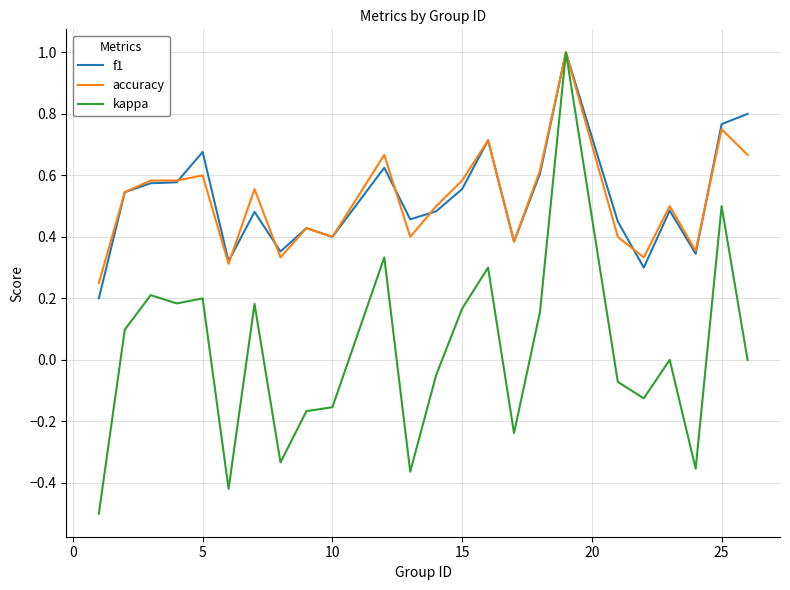

Which series has the largest range (max minus min)?

kappa